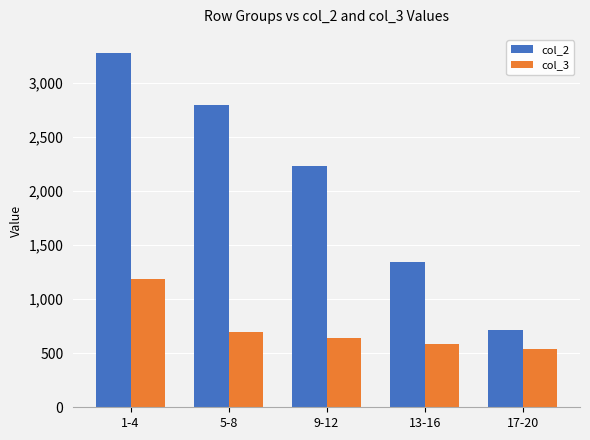

What is the difference between the col_2 values at 17-20 and 1-4?

2558